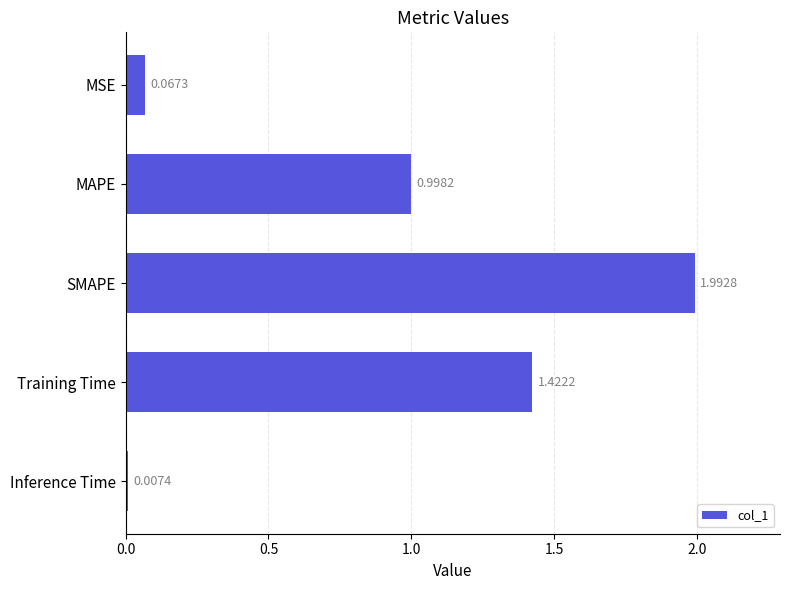

What is the label of the 2nd bar from the top?

MAPE